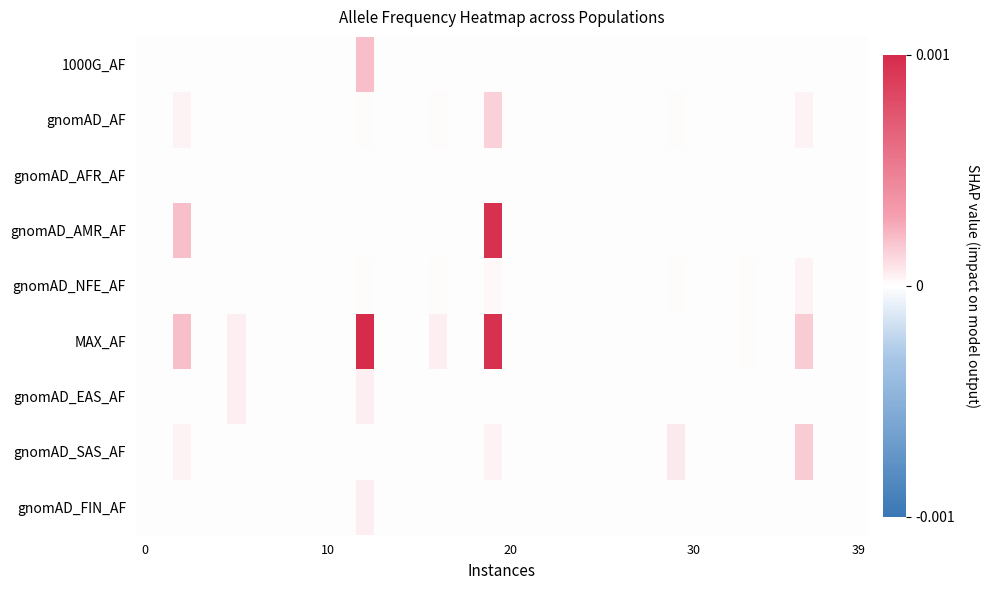

Rank the series by their maximum value, from highest to lowest.

MAX_AF, gnomAD_AMR_AF, 1000G_AF, gnomAD_SAS_AF, gnomAD_AF, gnomAD_EAS_AF, gnomAD_FIN_AF, gnomAD_NFE_AF, gnomAD_AFR_AF